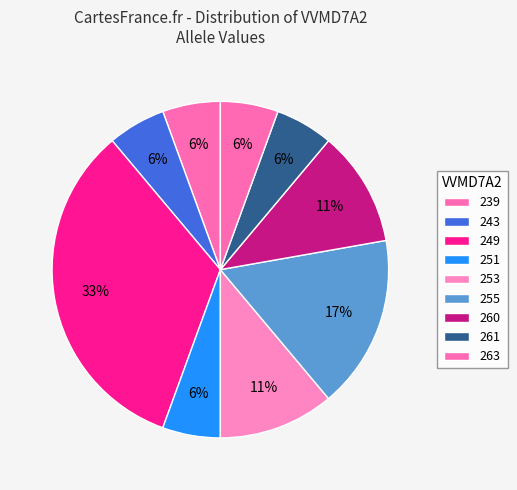

How many segments does this pie chart have?

9